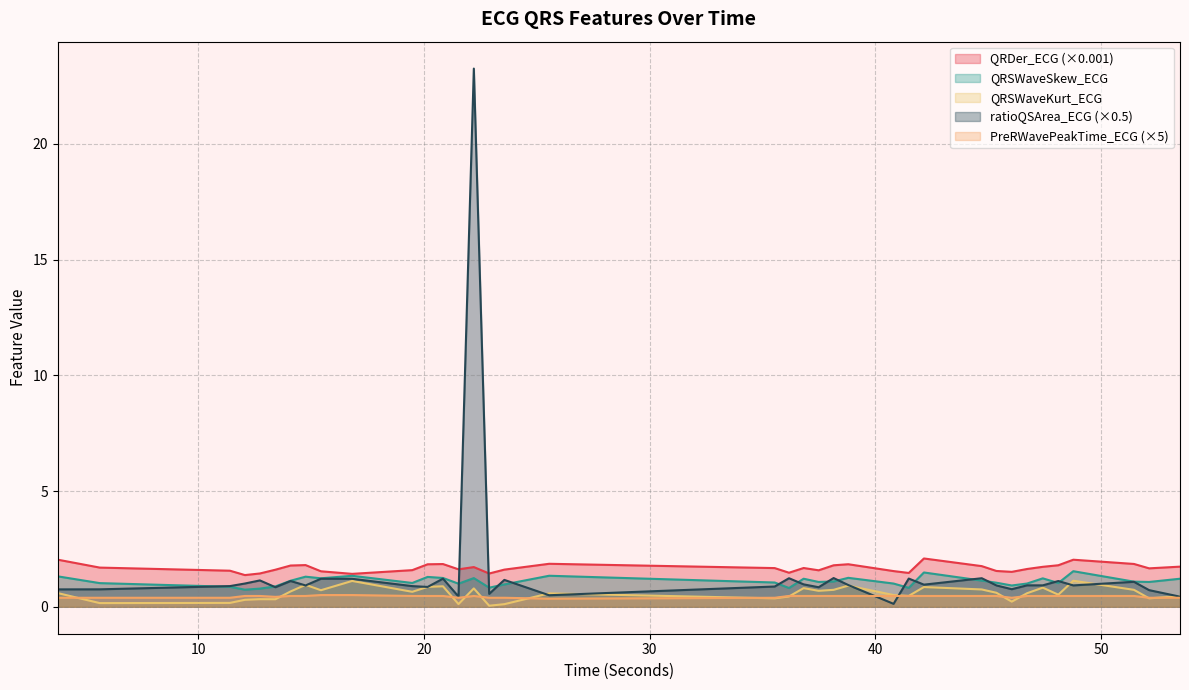

Which series has the largest range (max minus min)?

ratioQSArea_ECG (×0.5)